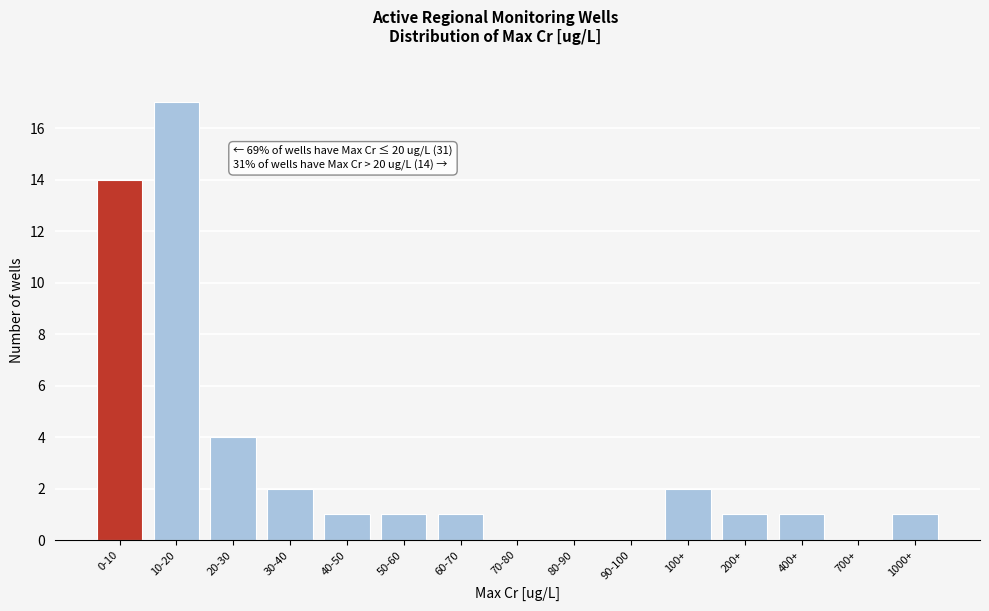

Reading left to right, list all the values displayed in this chart.

0-10=14	10-20=17	20-30=4	30-40=2	40-50=1	50-60=1	60-70=1	70-80=0	80-90=0	90-100=0	100+=2	200+=1	400+=1	700+=0	1000+=1